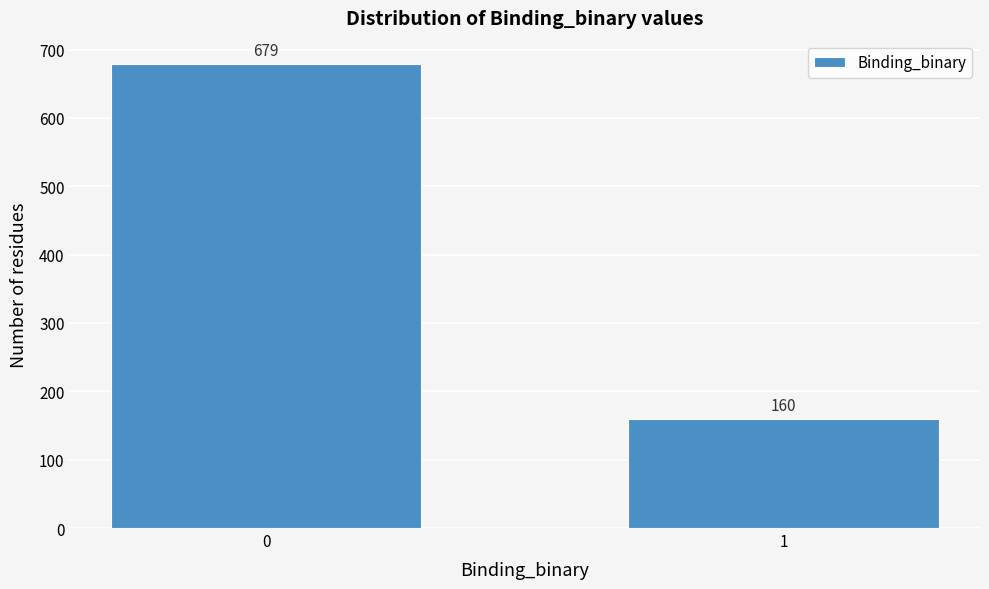

Reading right to left, what are all the values shown in this chart?

1=160	0=679